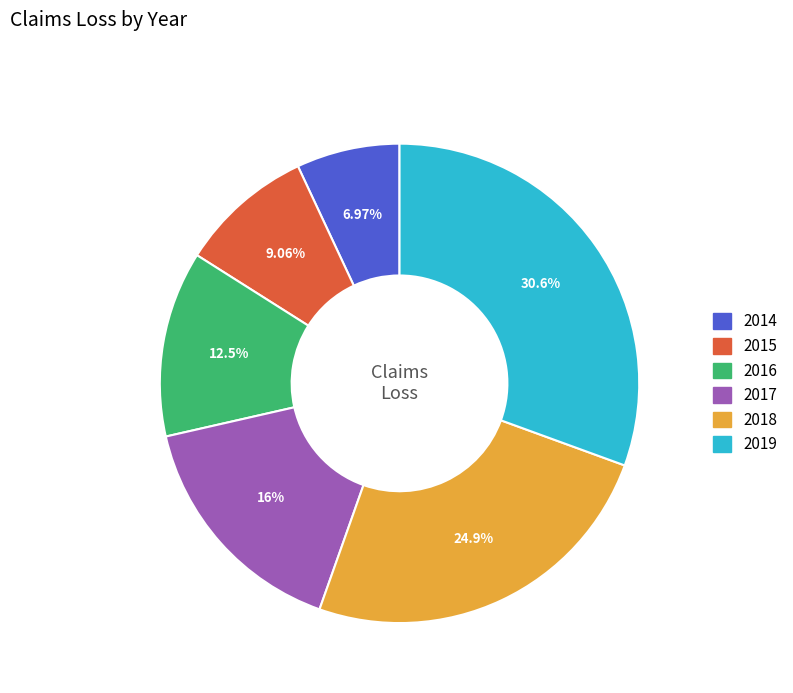

What is the largest slice in the pie chart?

2019